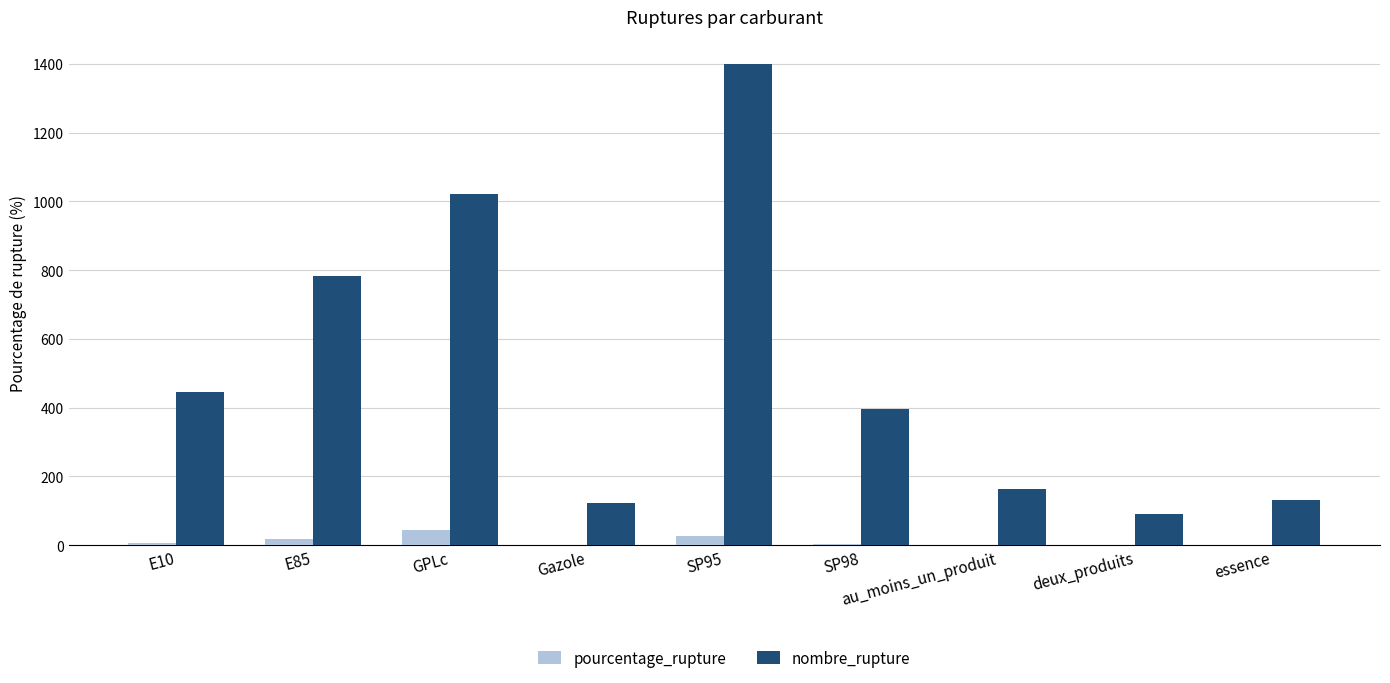

At which label does nombre_rupture reach its peak?

SP95